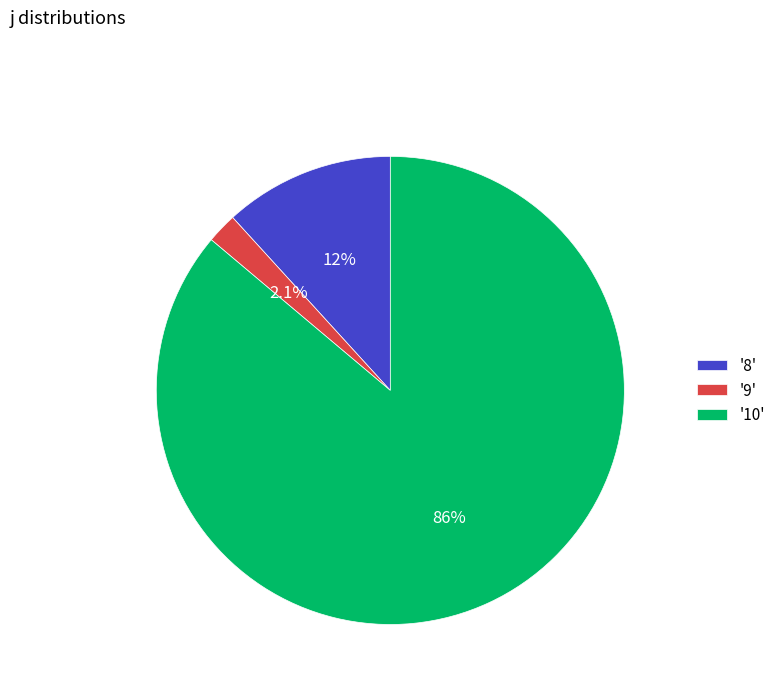

Rank the categories by value from highest to lowest.

'10', '8', '9'